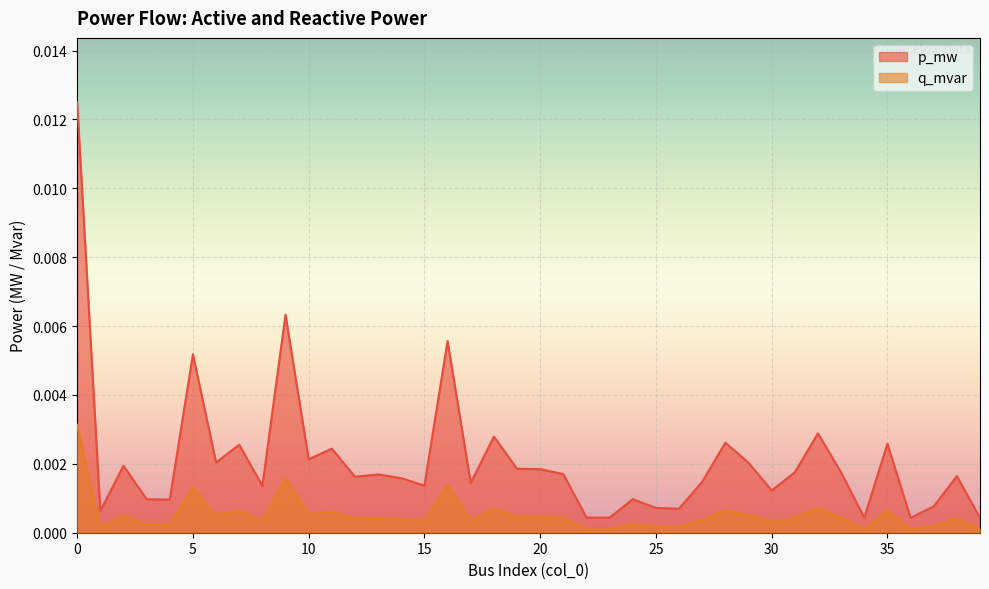

Which series has the widest spread of values?

p_mw